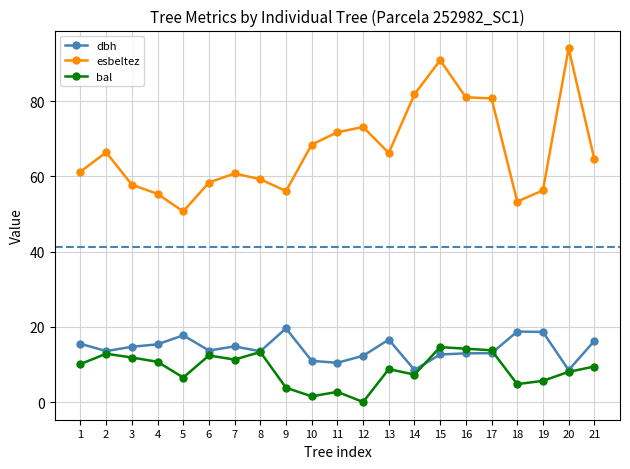

At which category is the sum across all series the highest?

15